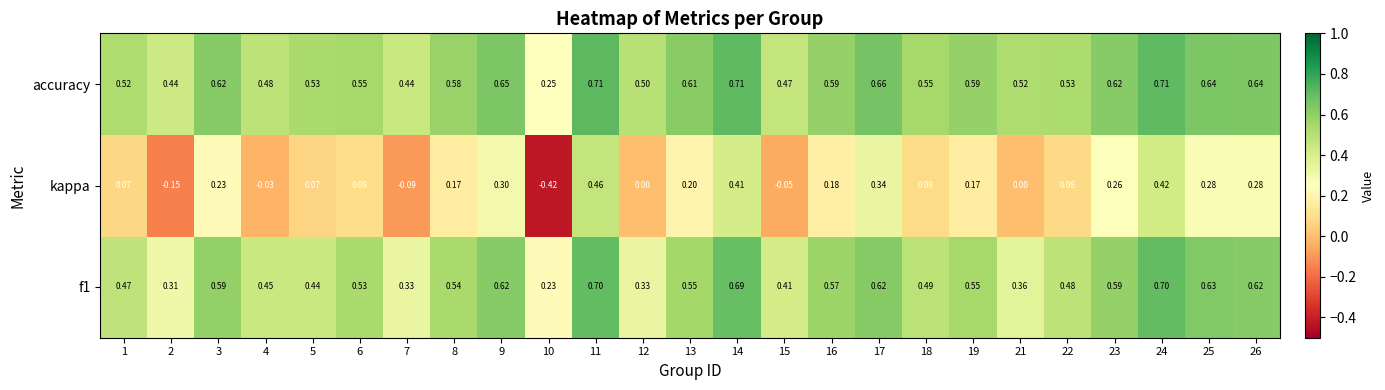

What is the total value across all series at 25?

1.6